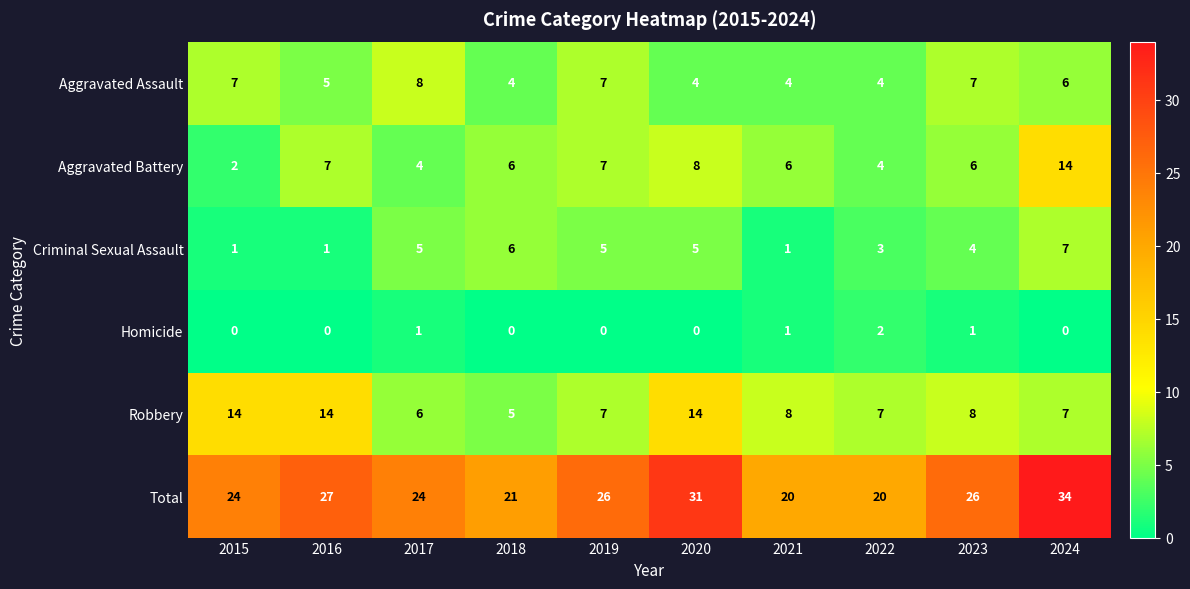

What is the average value of the Criminal Sexual Assault series?

4